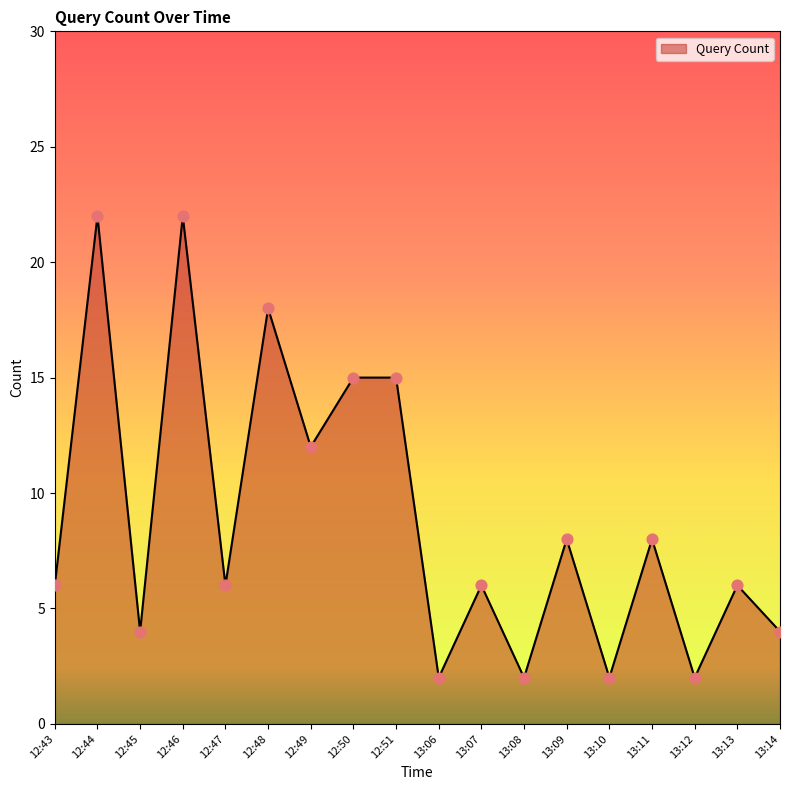

What is the change in value from 13:09 to 13:14?

-4